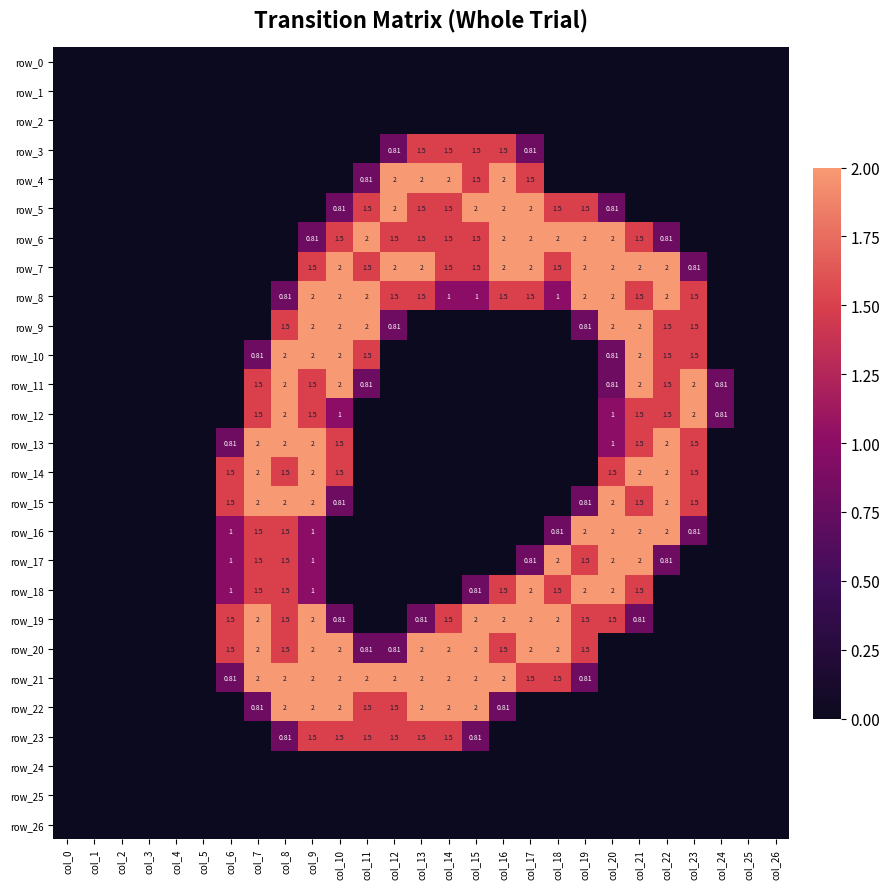

What is the difference between the maximum and minimum values in the row_16 series?

2.0